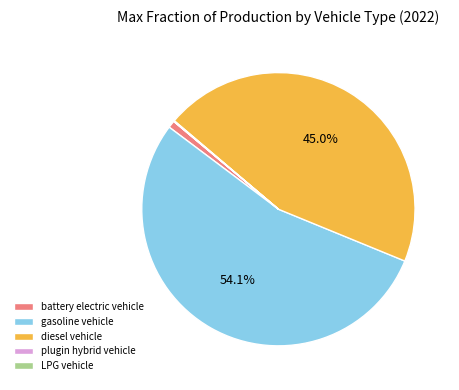

What is the majority slice?

gasoline vehicle